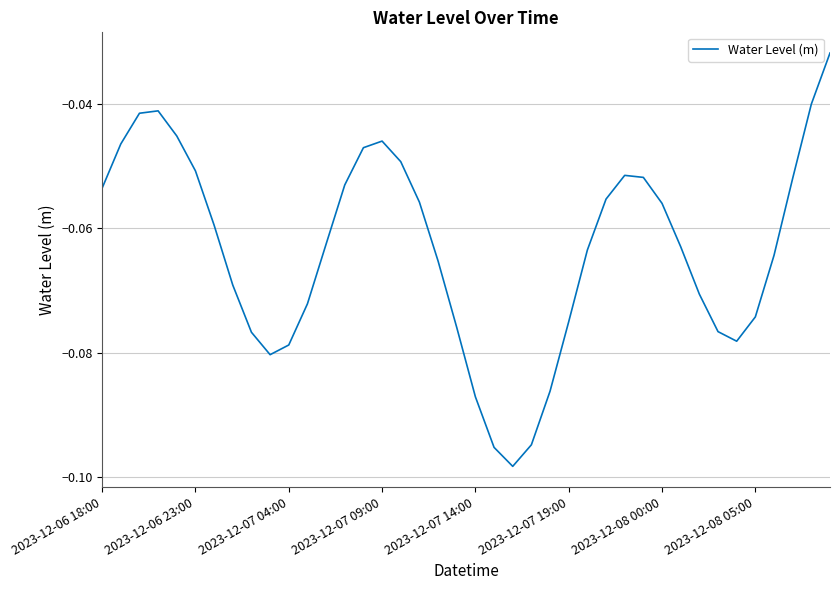

What is the difference between the maximum and second lowest values?

0.1